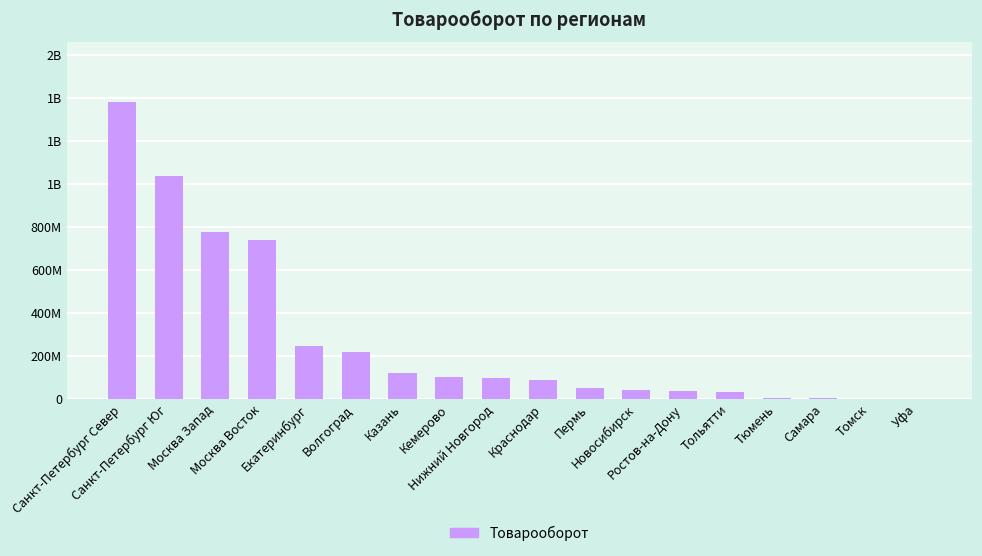

The value at Волгоград is 218000127.0. True or false?

True